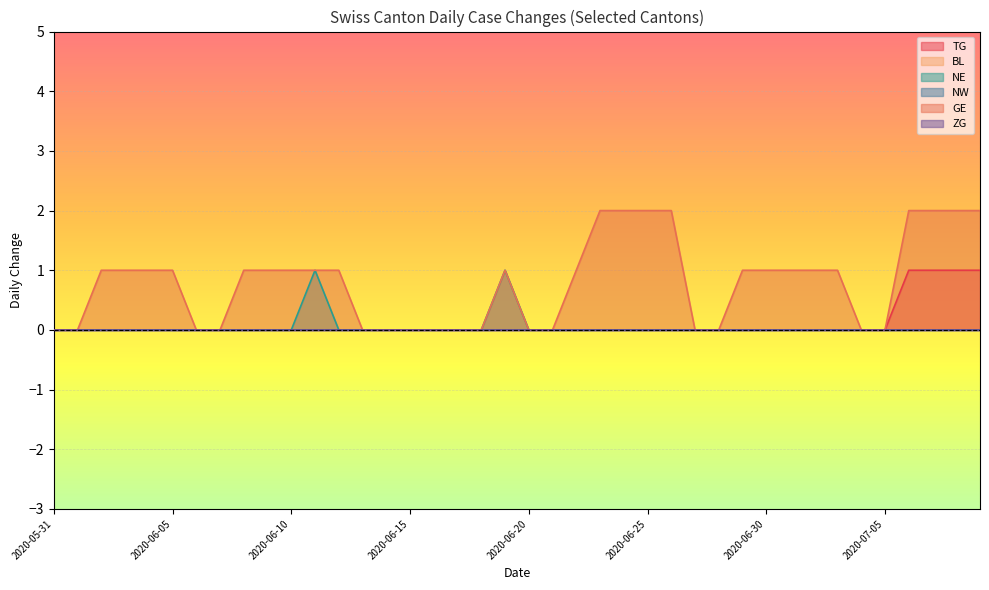

At which category is the sum across all series the highest?

2020-07-06